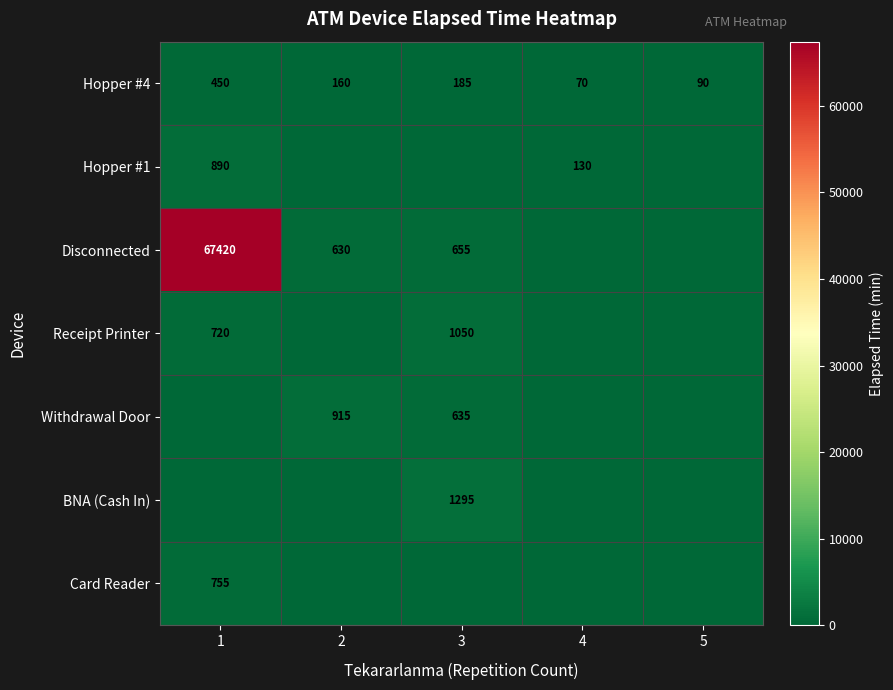

Which category has the lowest value in the Hopper #4 series?

4